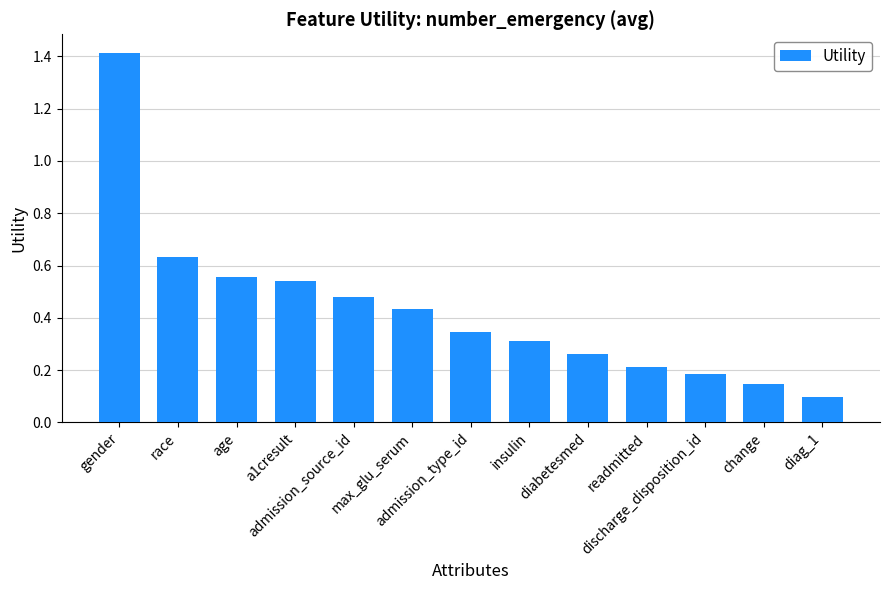

What is the greatest value displayed?

1.4